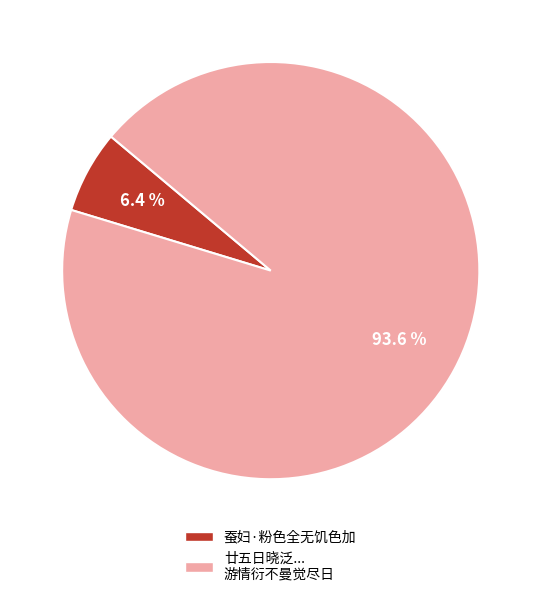

What is the total percentage of 廿五日晓泛... 游情衍不曼觉尽日 and 蚕妇·粉色全无饥色加?

100.0%